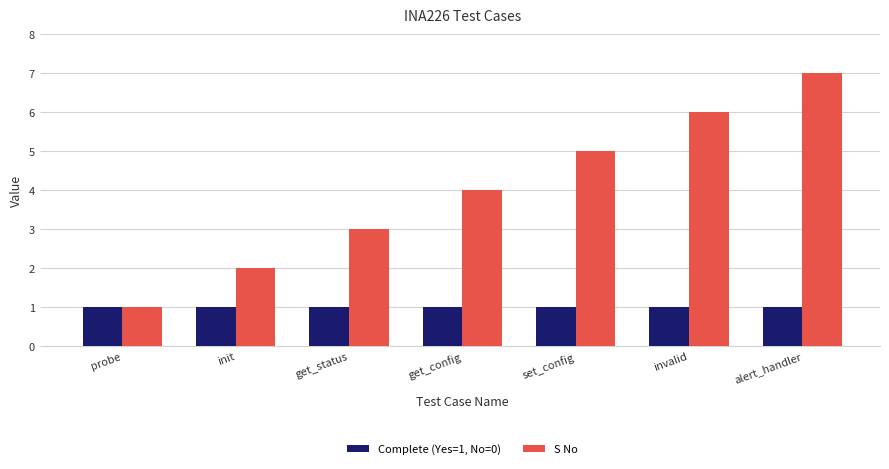

Between probe and get_config, which series saw the biggest shift?

S No